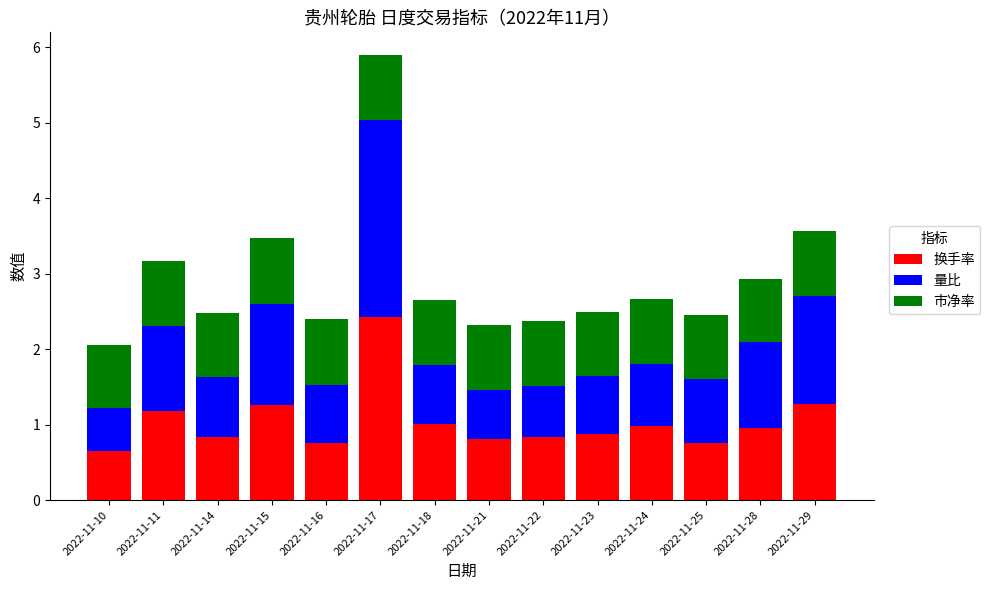

Does the chart contain stacked bars?

Yes